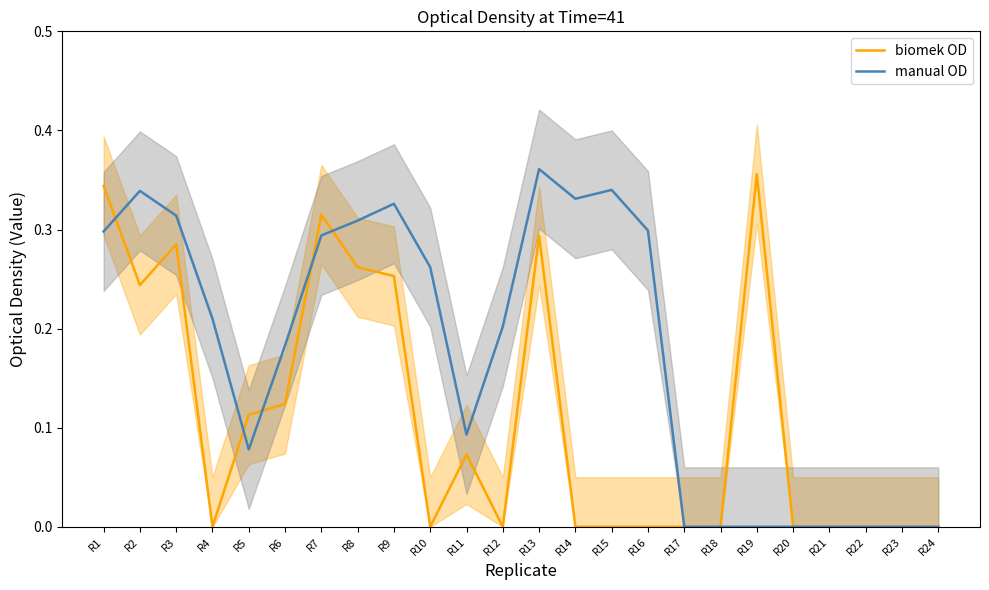

Which has a higher value, R7 or R19?

R19